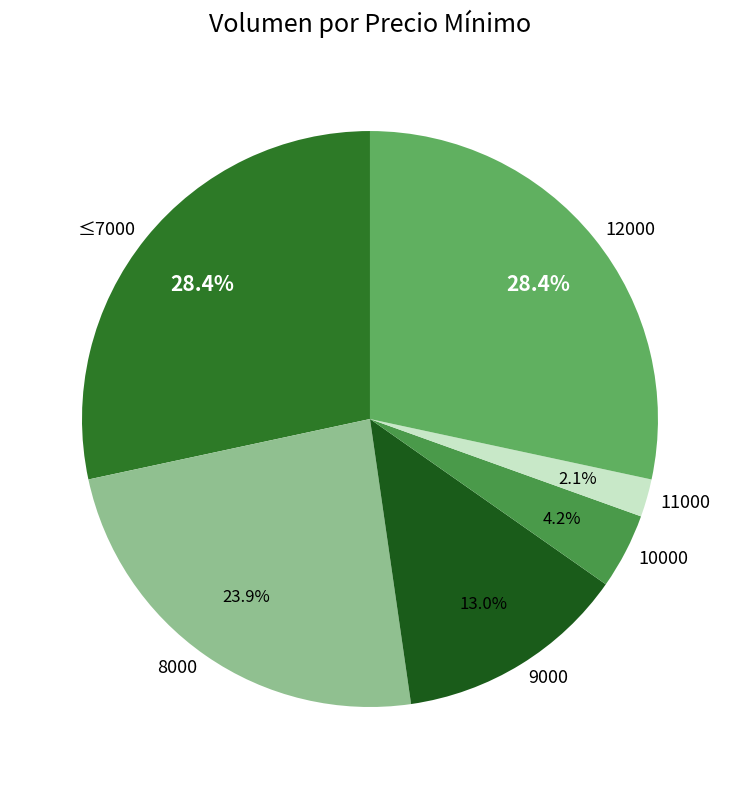

What is the ratio of the value at 8000 to the value at ≤7000?

0.8